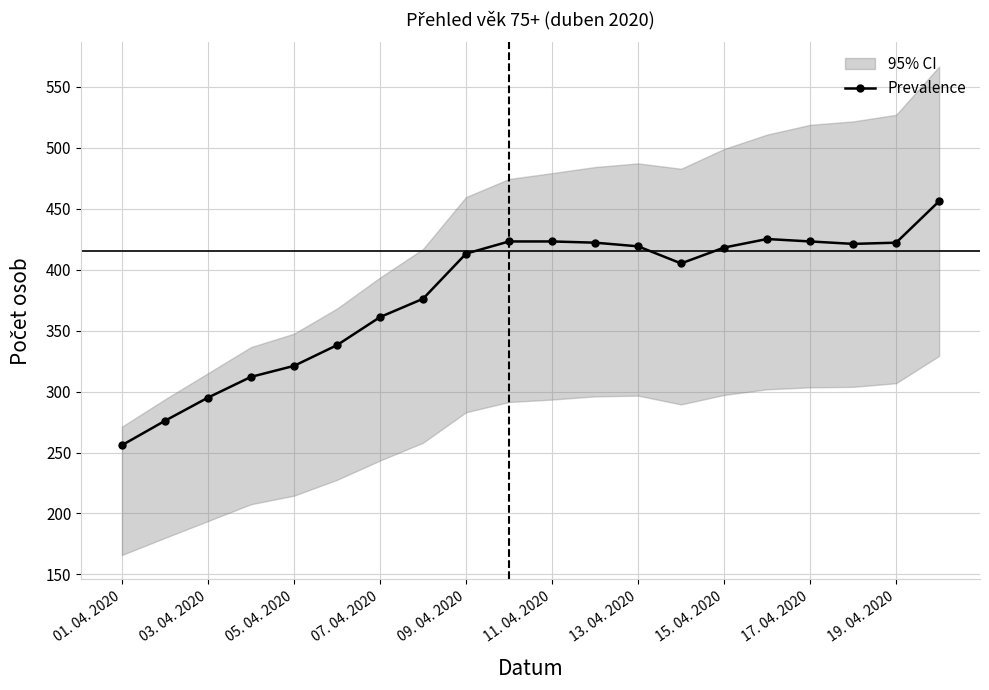

How many lines are shown in the chart?

1